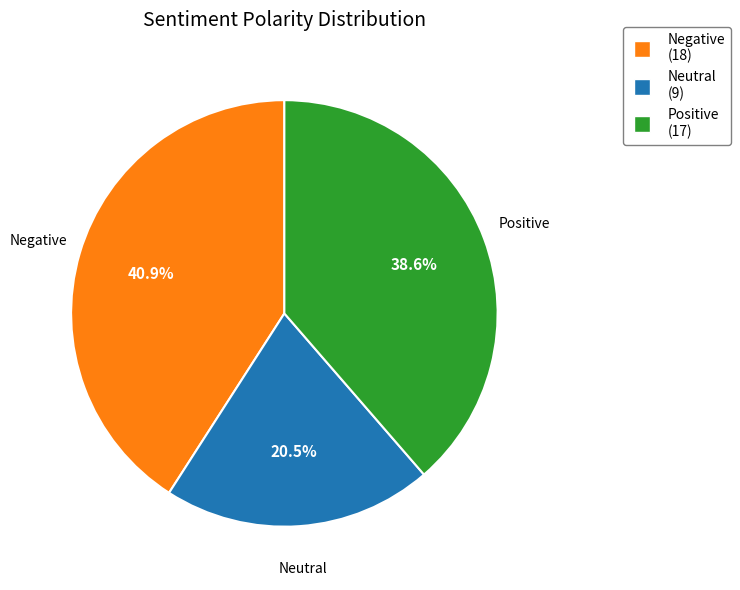

How many segments does this pie chart have?

3